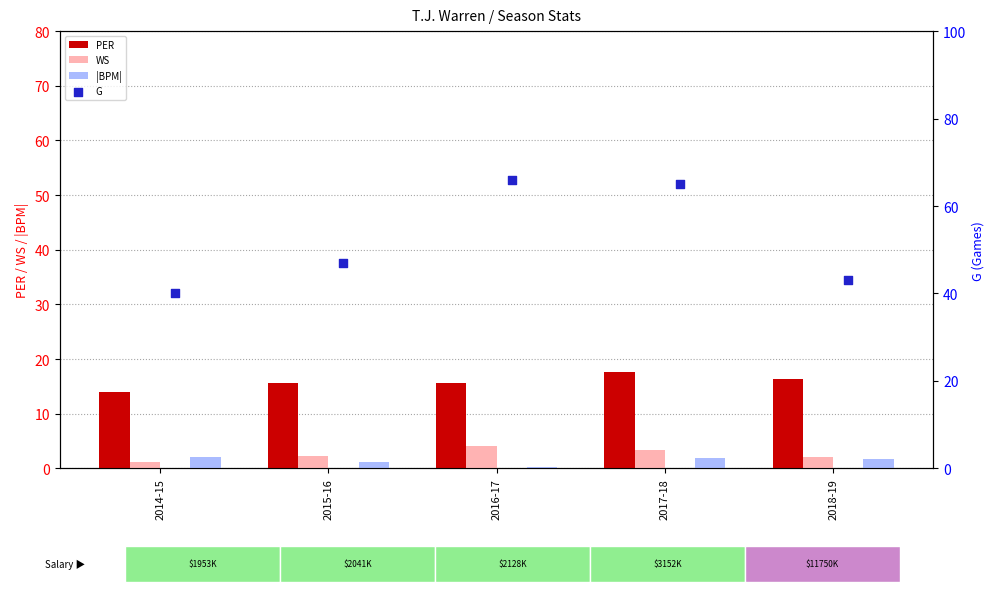

At how many categories does at least one series exceed 20?

5